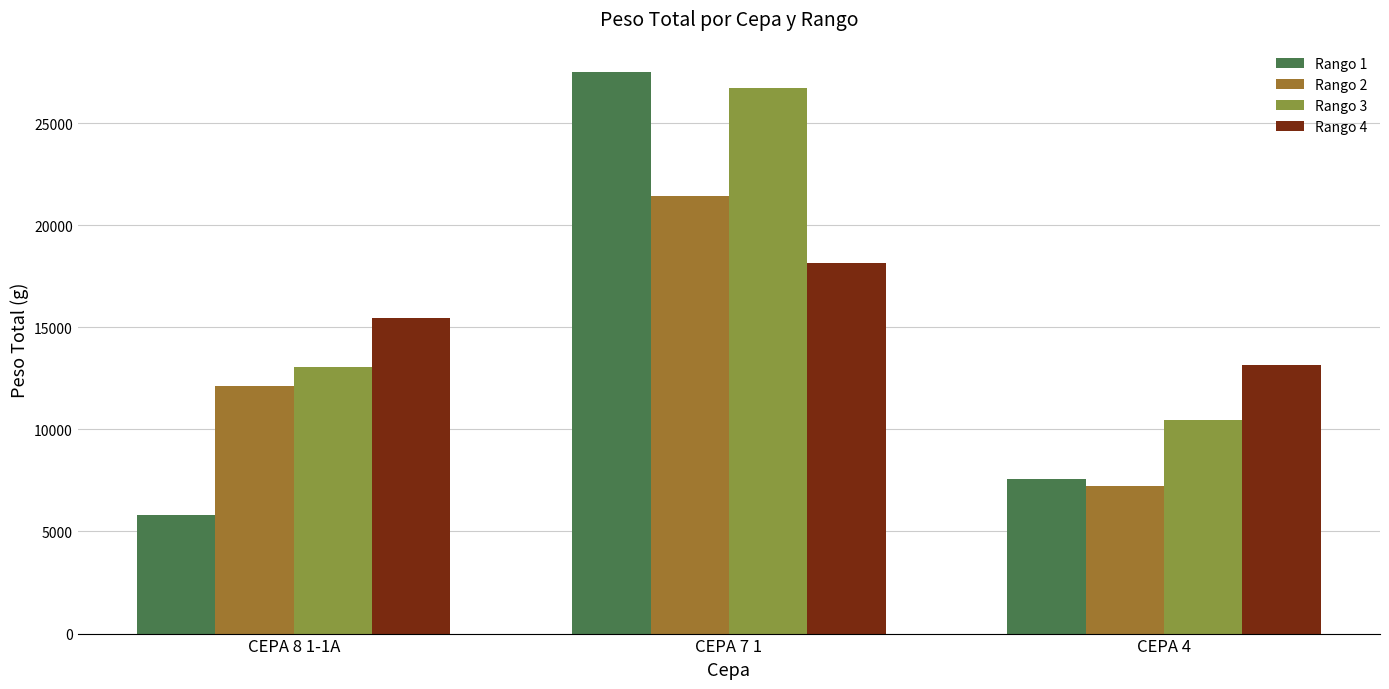

How many values in the Rango 2 series are below 12110?

1